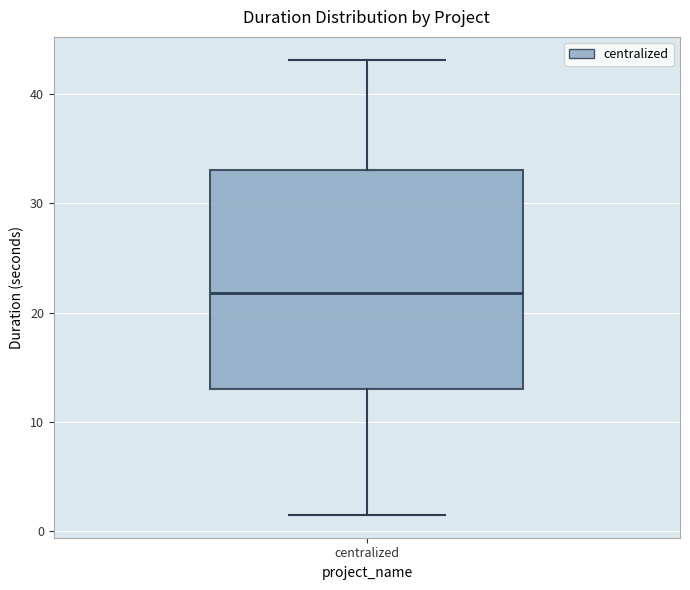

Where does the upper whisker of the box for centralized end on the y-axis? The values are not printed on the chart, so give them approximately, as read against the axis.

43